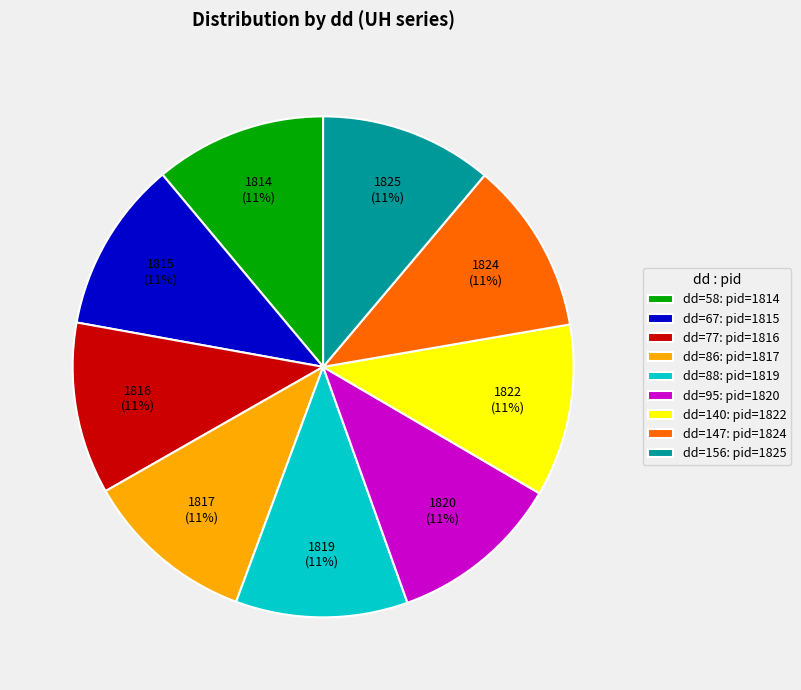

Does dd=88: pid=1819 represent more than half of the total?

No